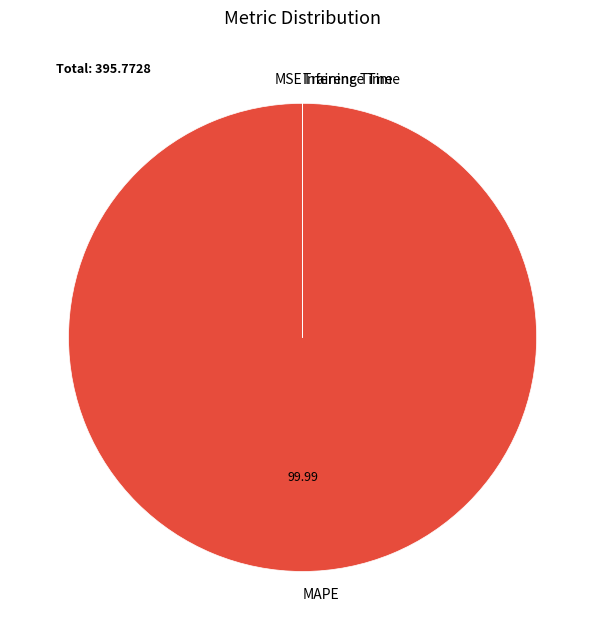

Which category has the biggest portion of the pie?

MAPE